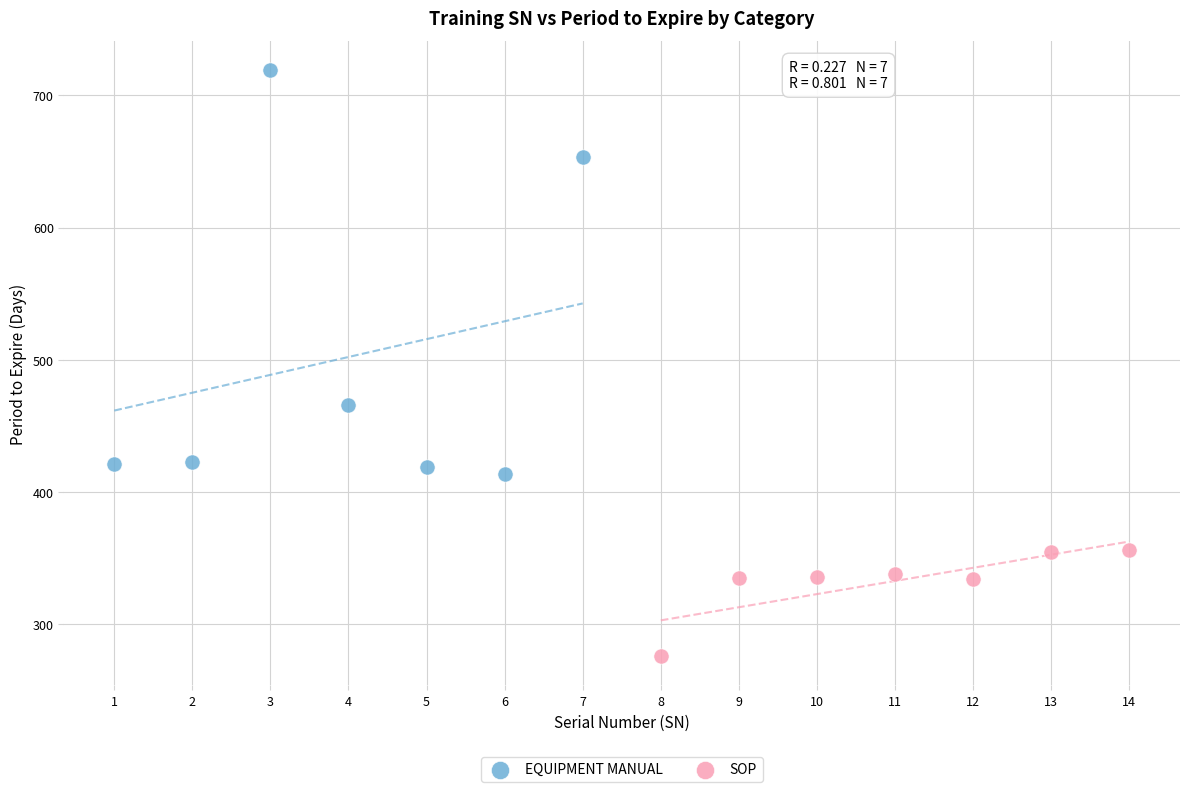

Which series has the largest Y range (max minus min)?

EQUIPMENT MANUAL